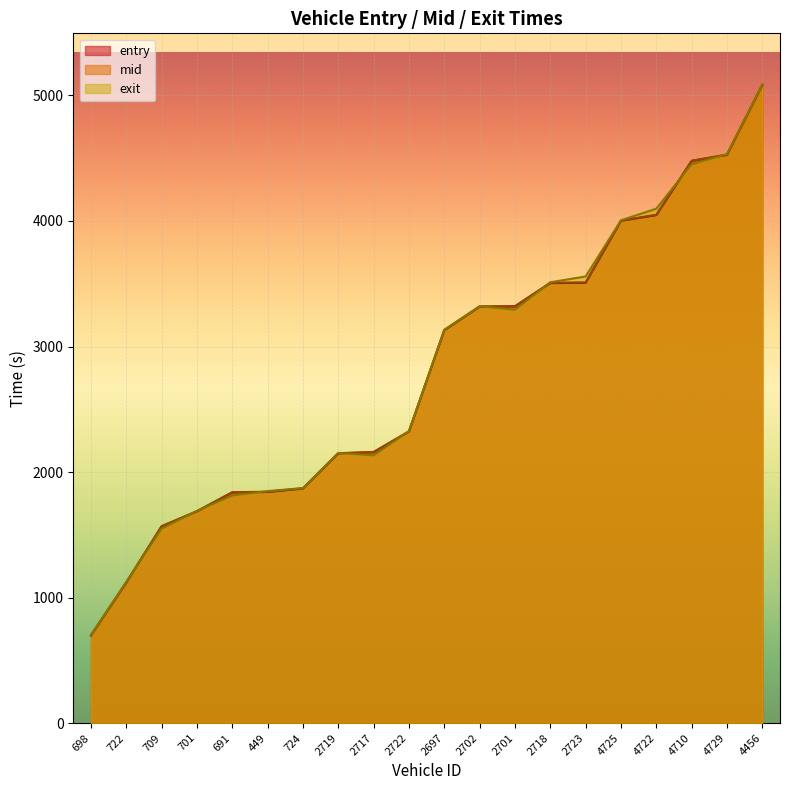

True or false: entry has a value of 937.4 at 698.

False